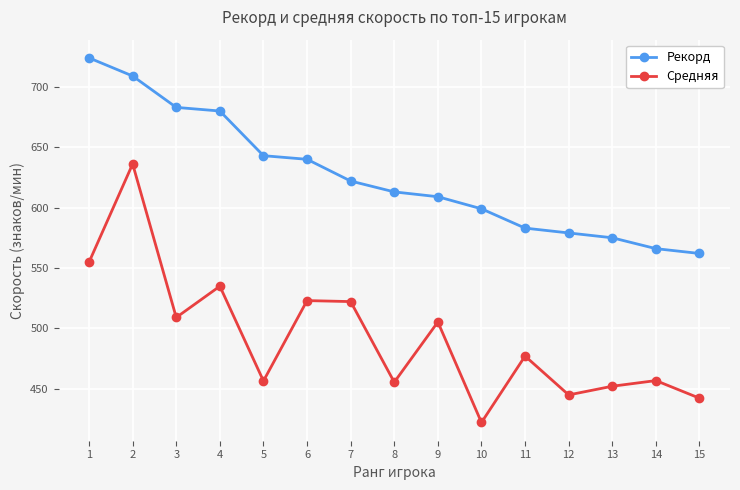

What are all the series names shown in the legend?

Рекорд, Средняя